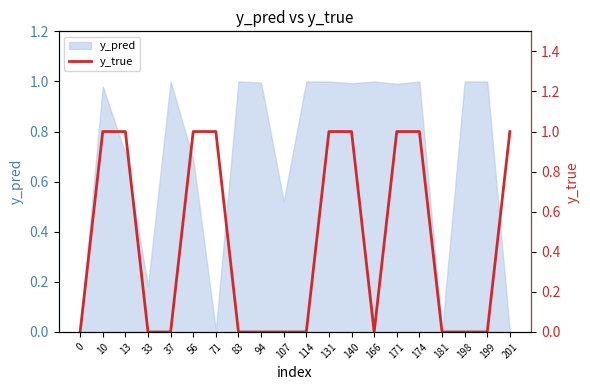

Reading left to right, list all the values displayed in this chart.

0	1	1	0	0	1	1	0	0	0	0	1	1	0	1	1	0	0	0	1